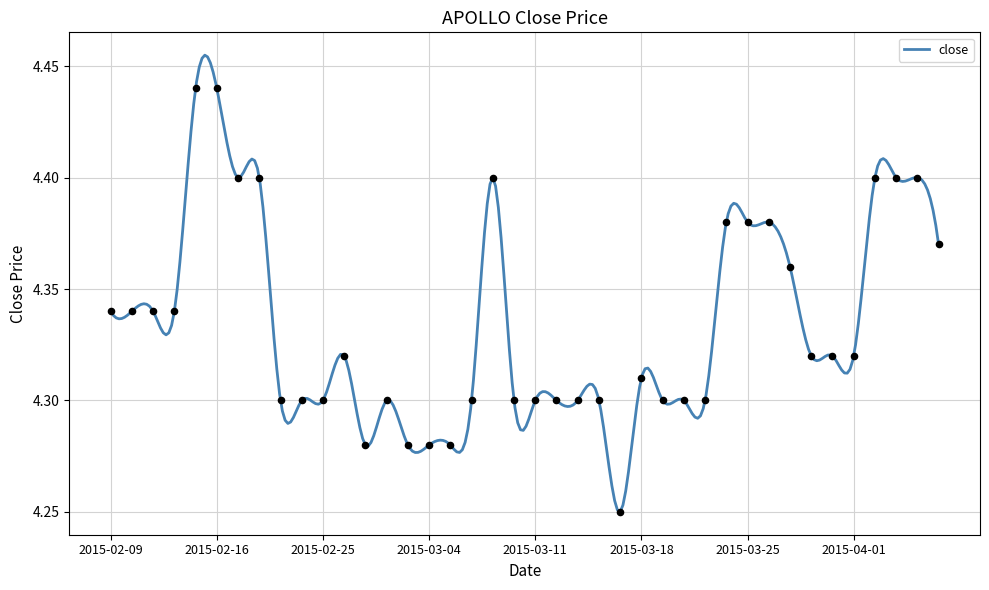

Which has a higher value, 2015-04-03 or 2015-03-12?

2015-04-03